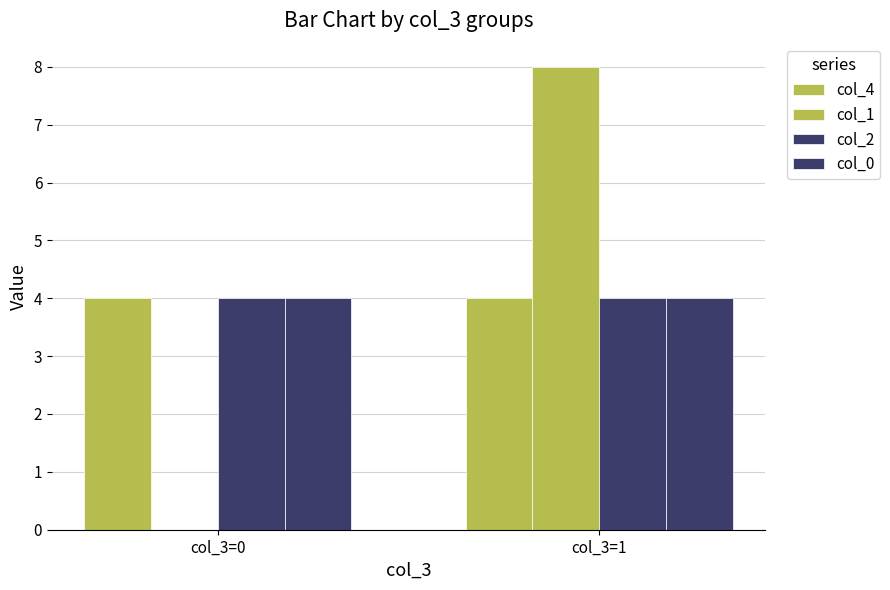

Does the chart contain stacked bars?

No